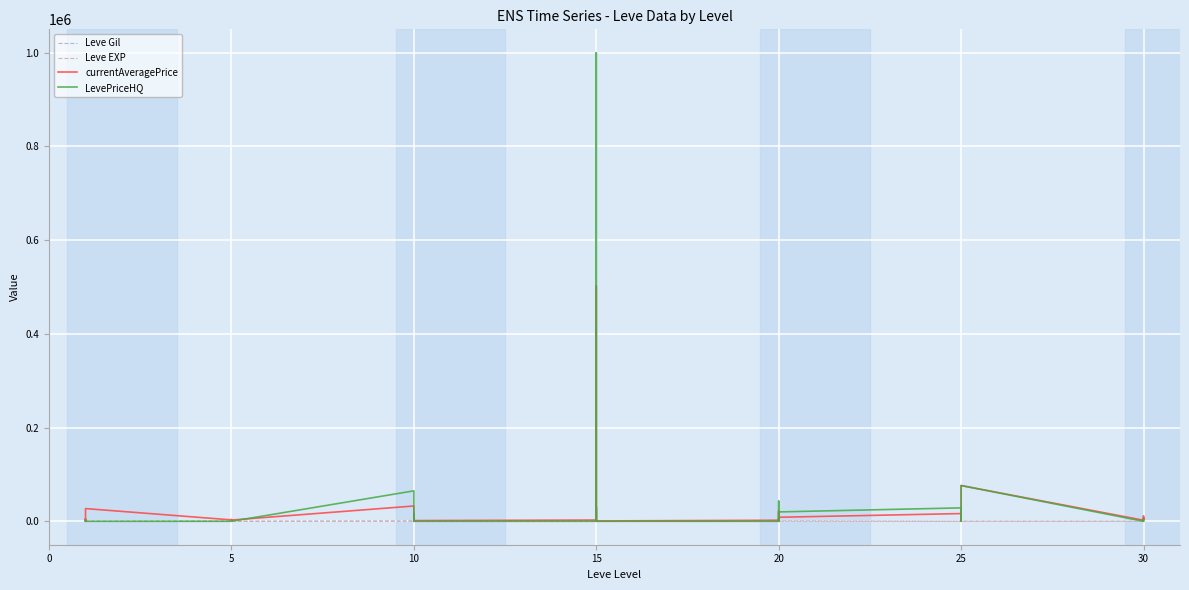

Where is the first local minimum for Leve EXP?

5